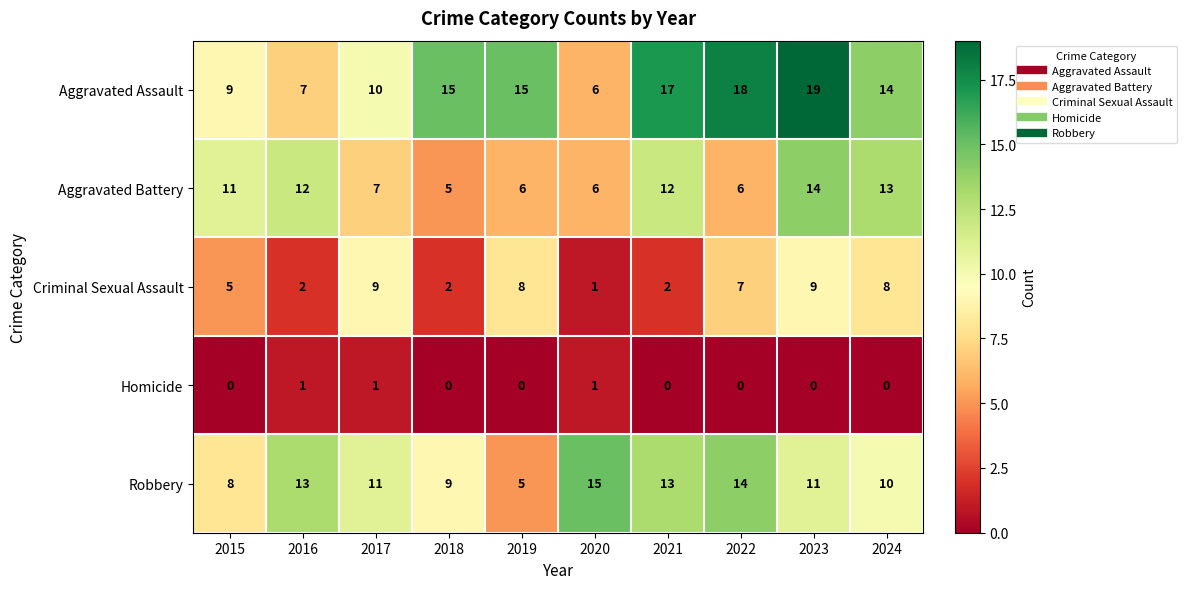

True or false: Robbery has a value of 15 at 2020.

True